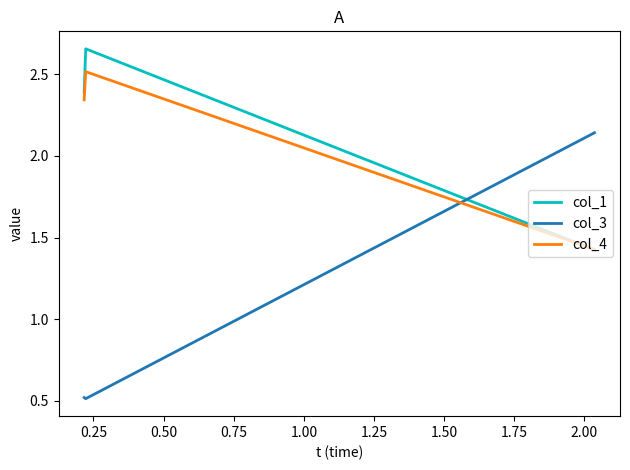

What is the difference between the maximum and minimum values in the col_4 series?

1.1